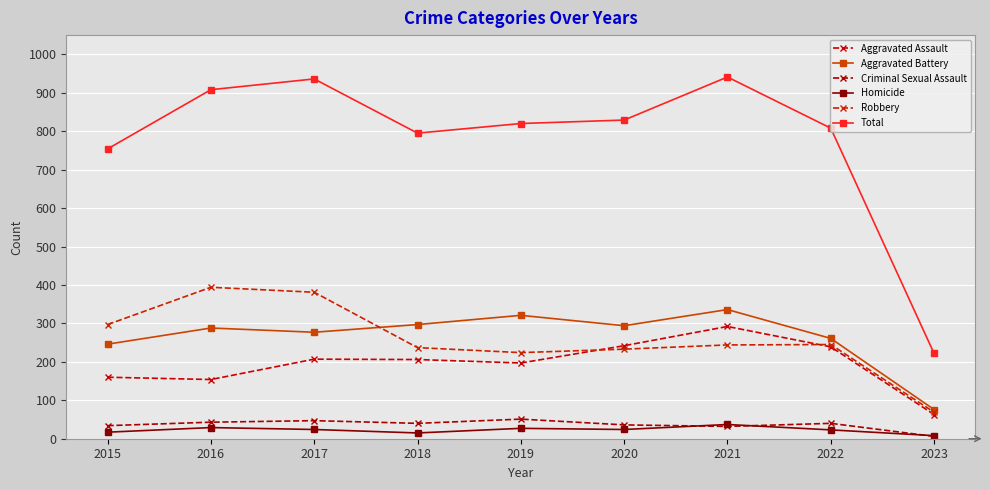

What are all the series names shown in the legend?

Aggravated Assault, Aggravated Battery, Criminal Sexual Assault, Homicide, Robbery, Total